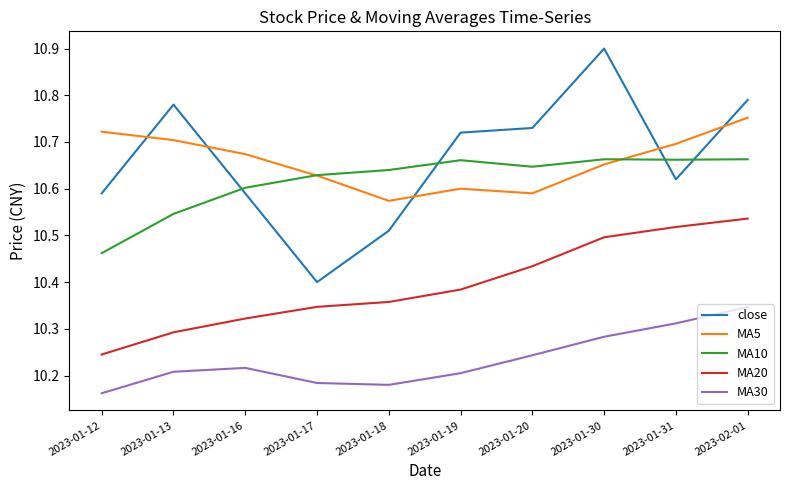

True or false: MA30 and MA20 intersect in this chart.

False